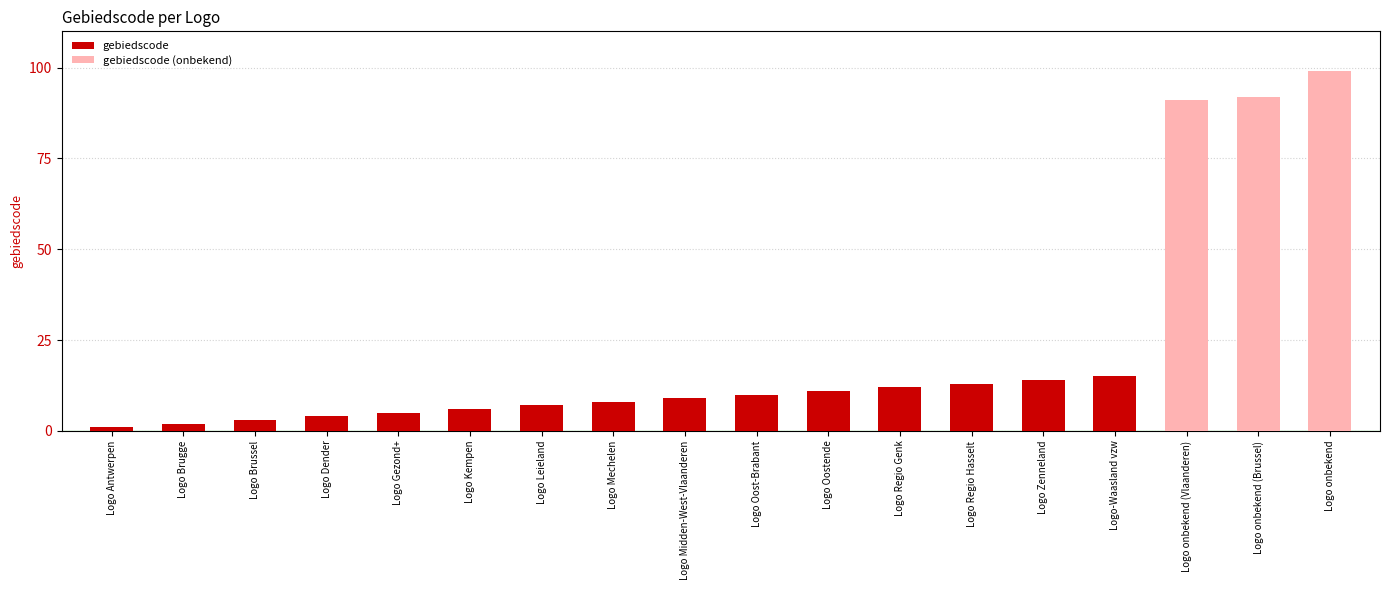

Where is the data nearest to the value 50?

Logo-Waasland vzw